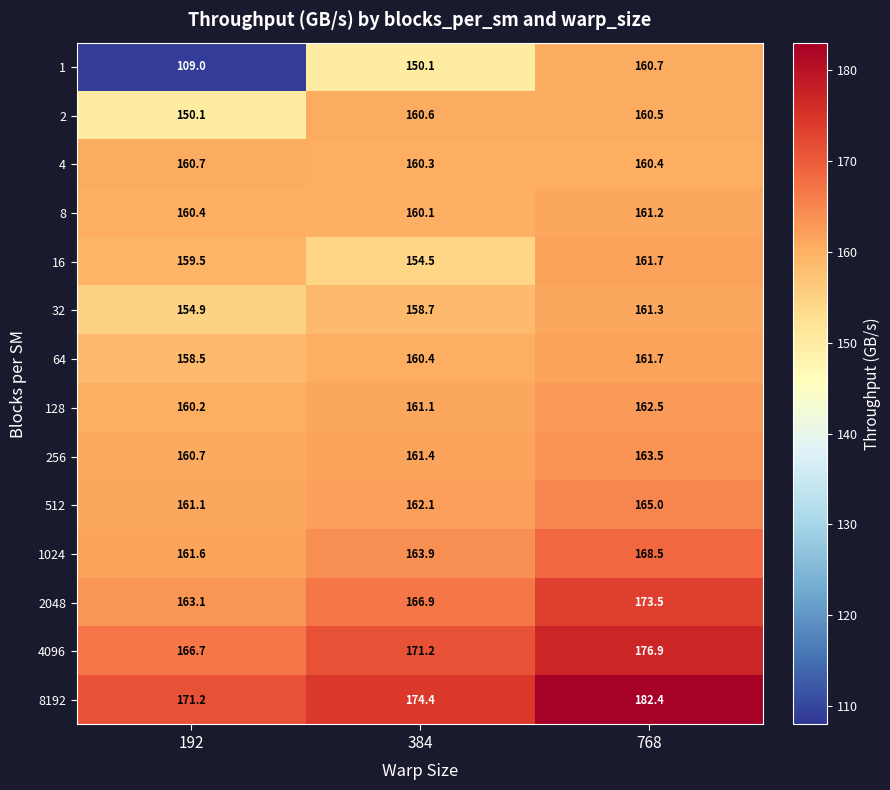

What is the average value of the 16 series?

158.6